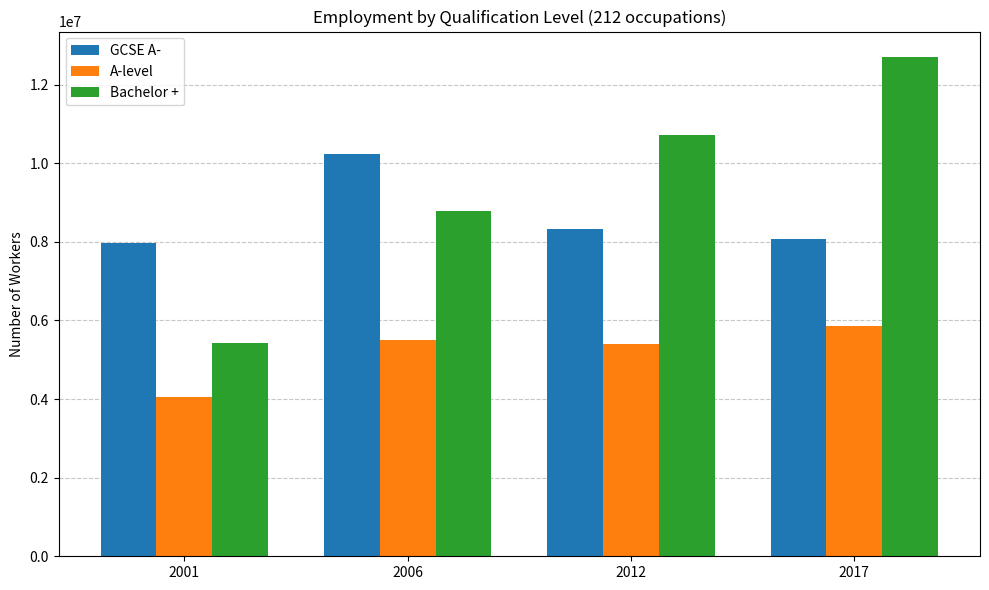

What is the value of the GCSE A- bar at the 2nd from the left?

10231505